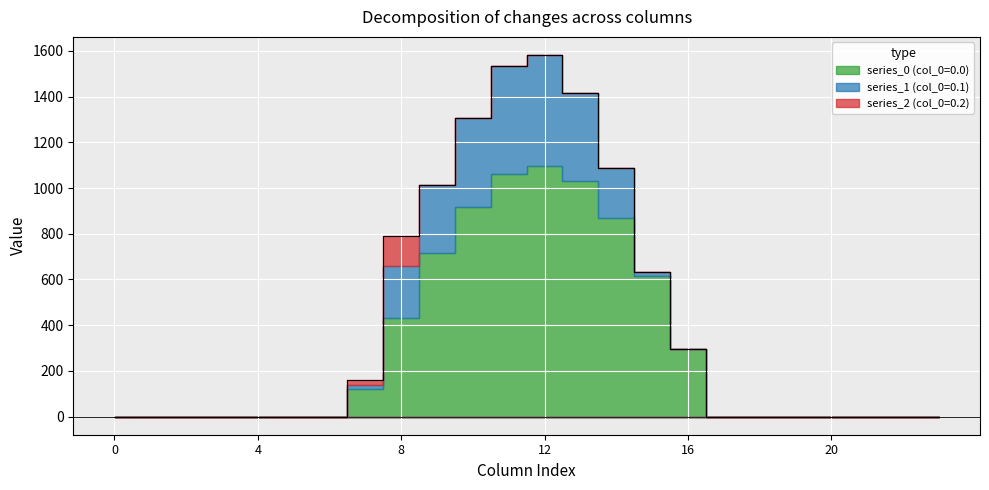

What is the average value of the series_0 (col_0=0.0) series?

298.1